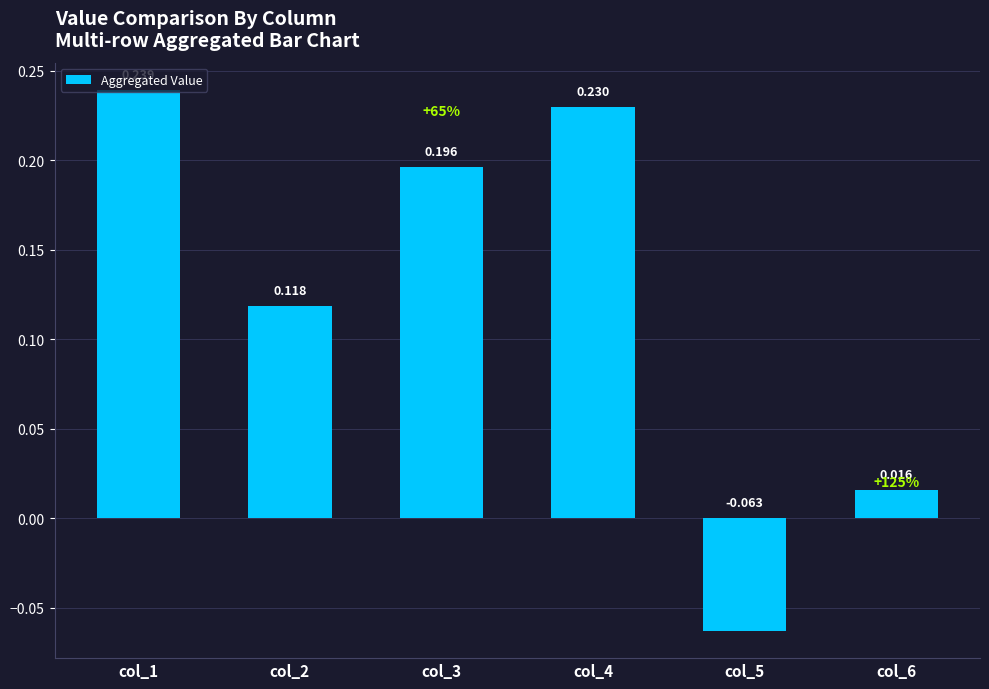

True or false: the data shows 0.2 at col_3.

True